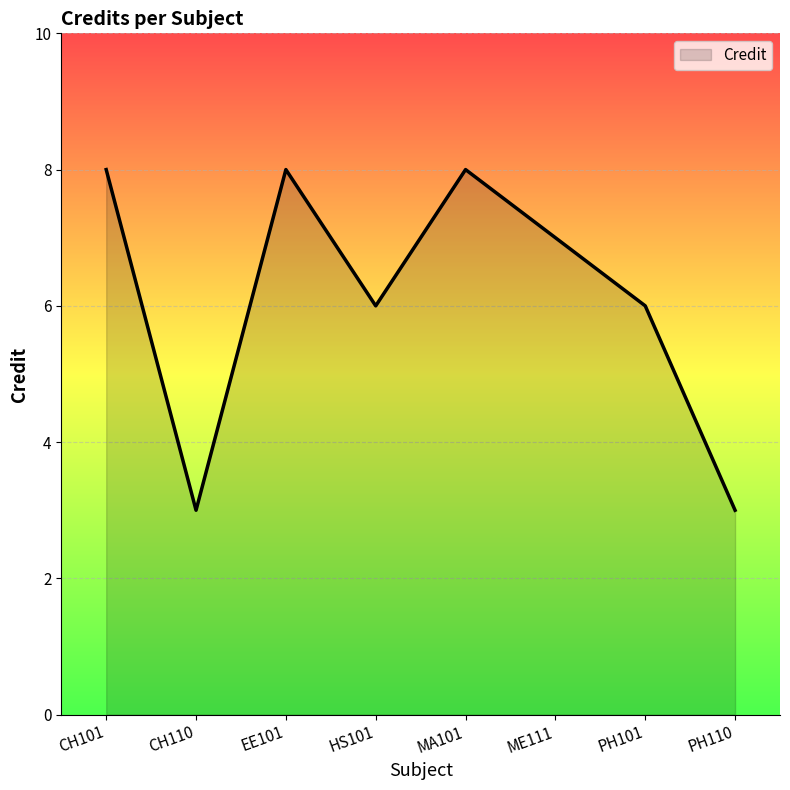

What is the sum of the values at MA101 and EE101?

16